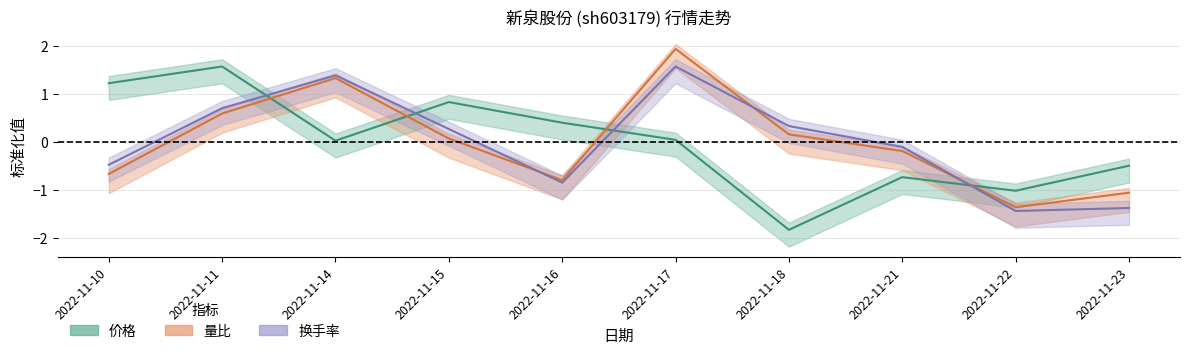

What is the value of the 换手率 point at the 10th from the left?

-1.4